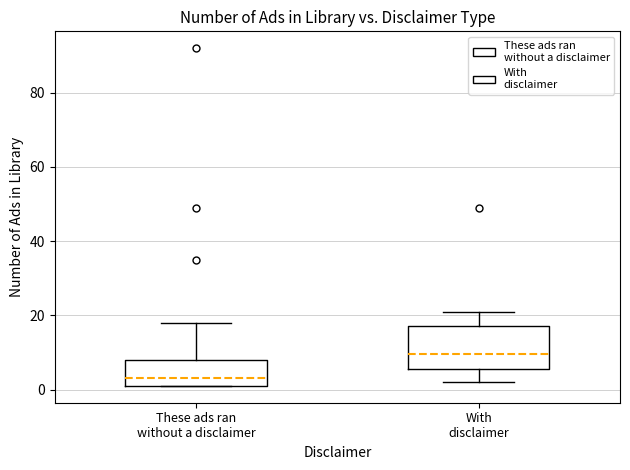

Where does the upper whisker of the box for With disclaimer end on the y-axis? The values are not printed on the chart, so give them approximately, as read against the axis.

22